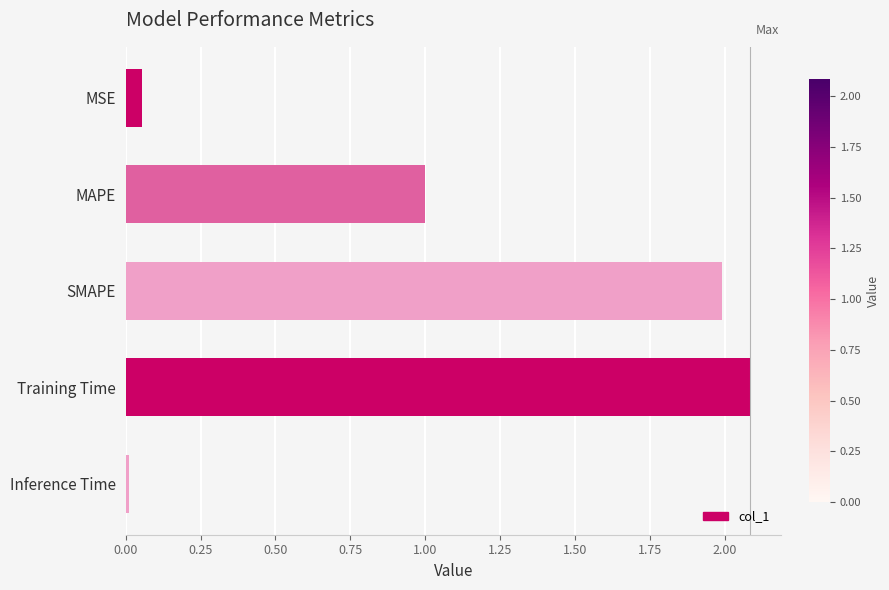

What is the change in value from MAPE to SMAPE?

+1.0